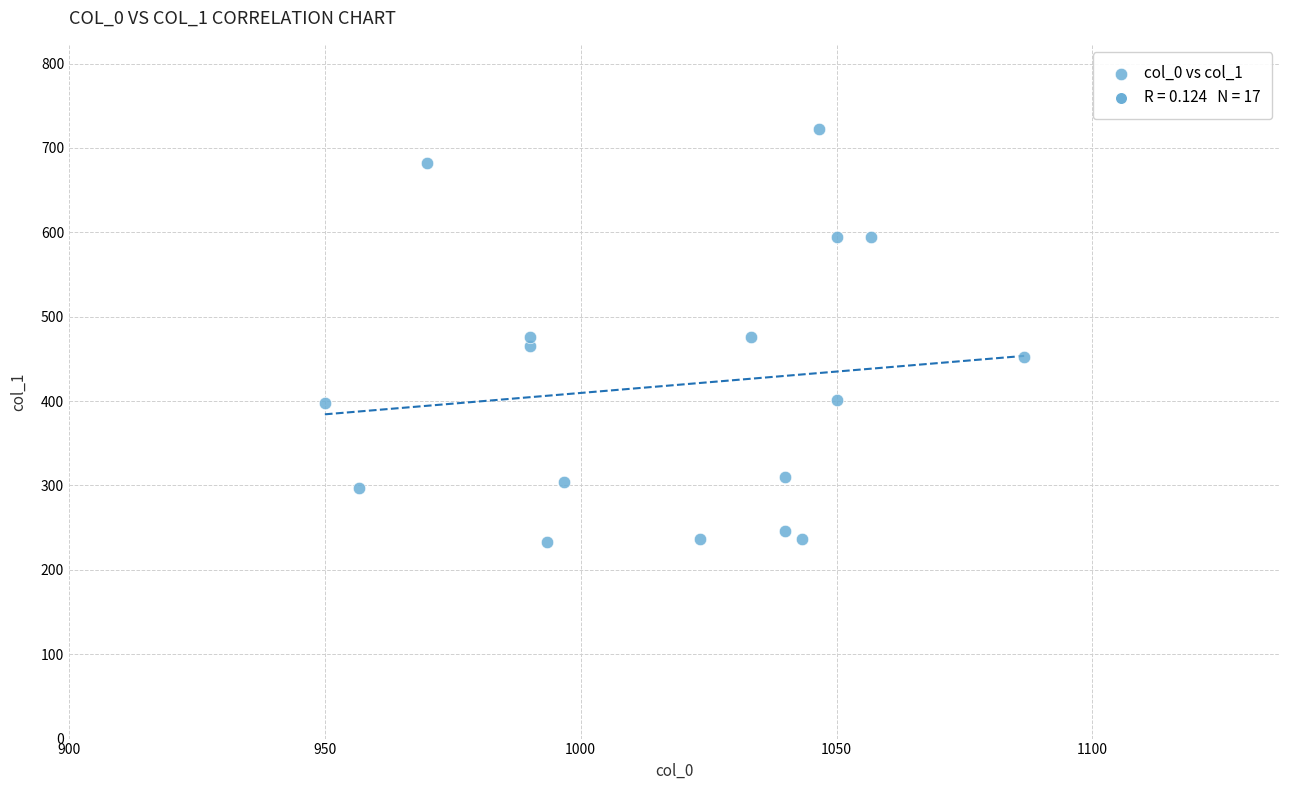

What is the range of Y values (max minus min)?

489.4